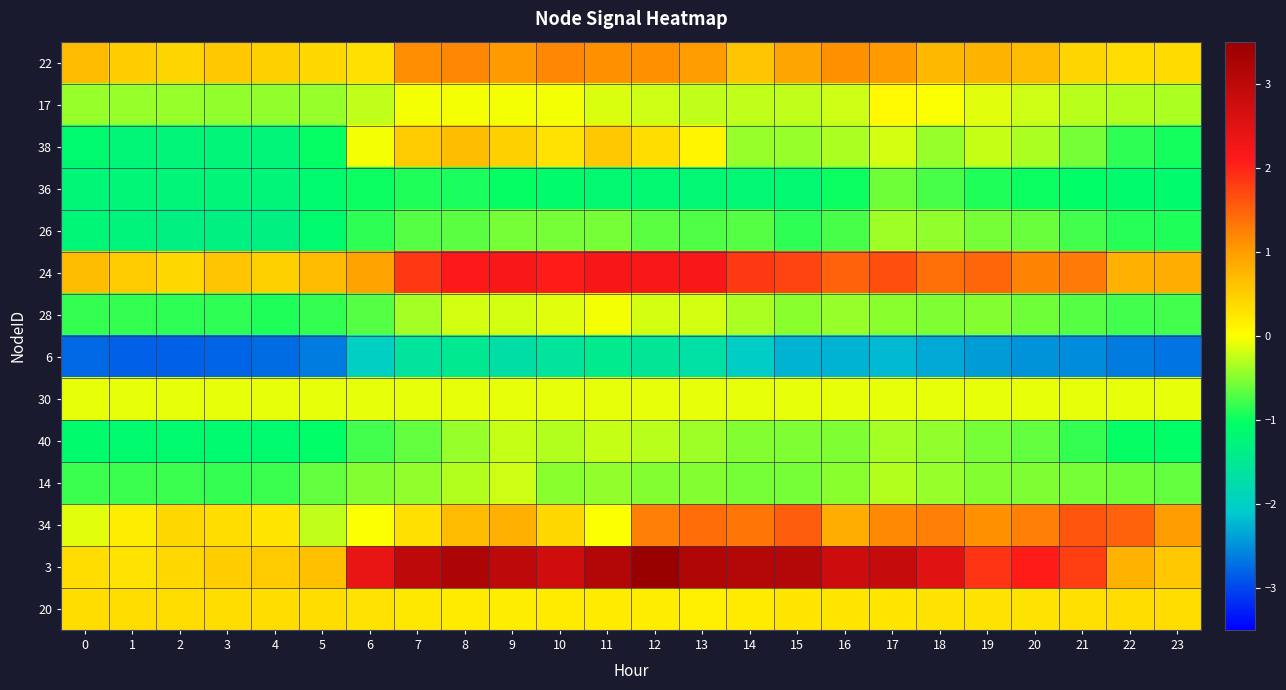

Which series has the largest total across all categories?

3